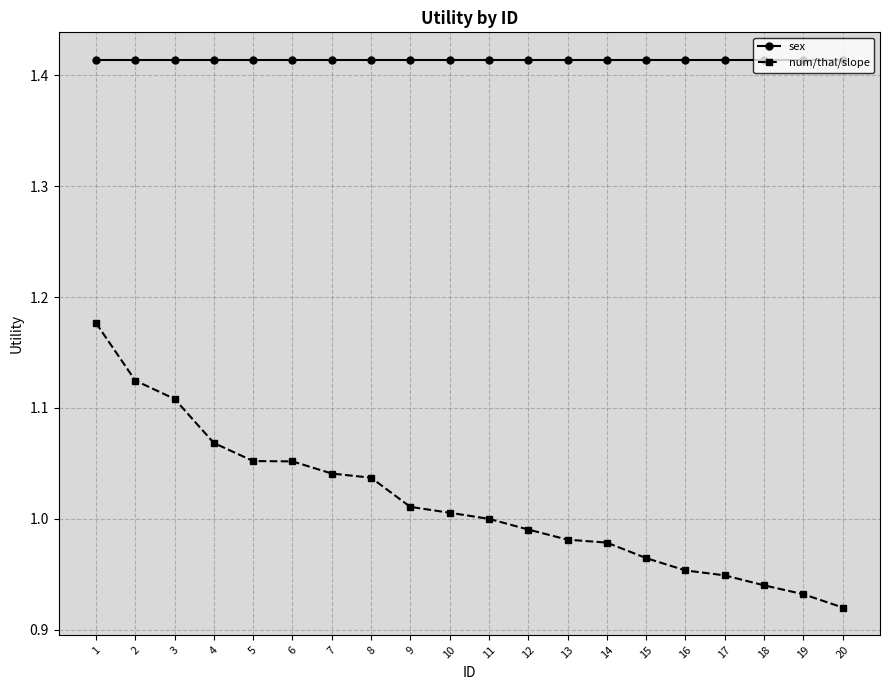

True or false: sex and num/thal/slope intersect in this chart.

False